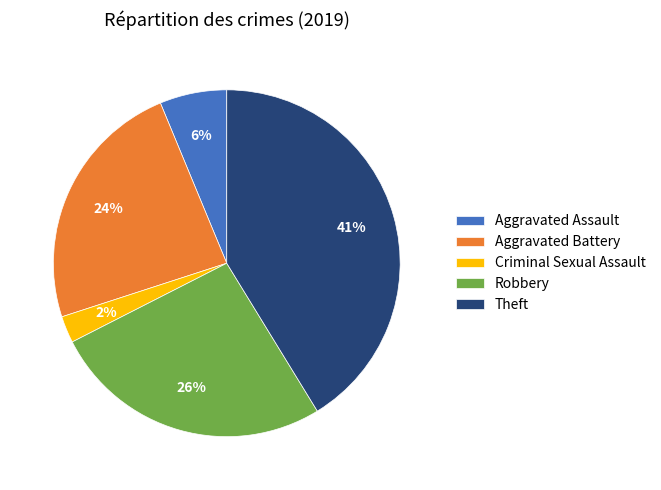

Rank the categories by value from lowest to highest.

Criminal Sexual Assault, Aggravated Assault, Aggravated Battery, Robbery, Theft